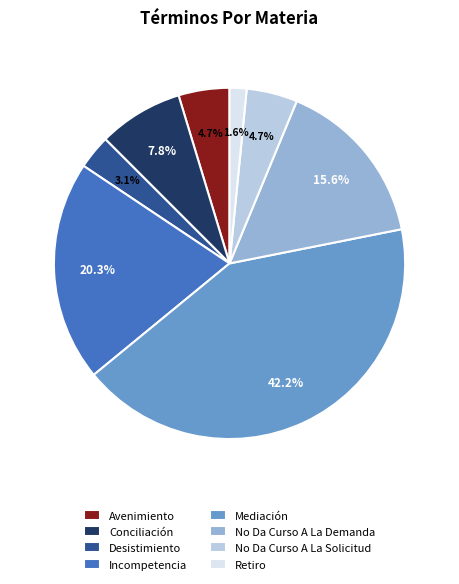

What is the largest slice in the pie chart?

Mediación